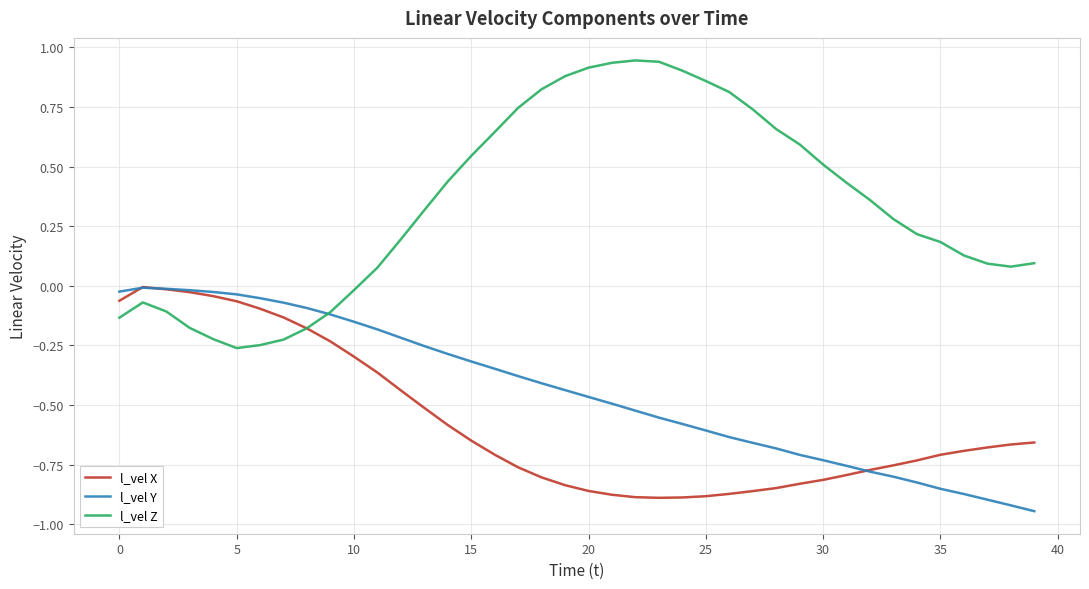

Which series has the largest range (max minus min)?

l_vel Z